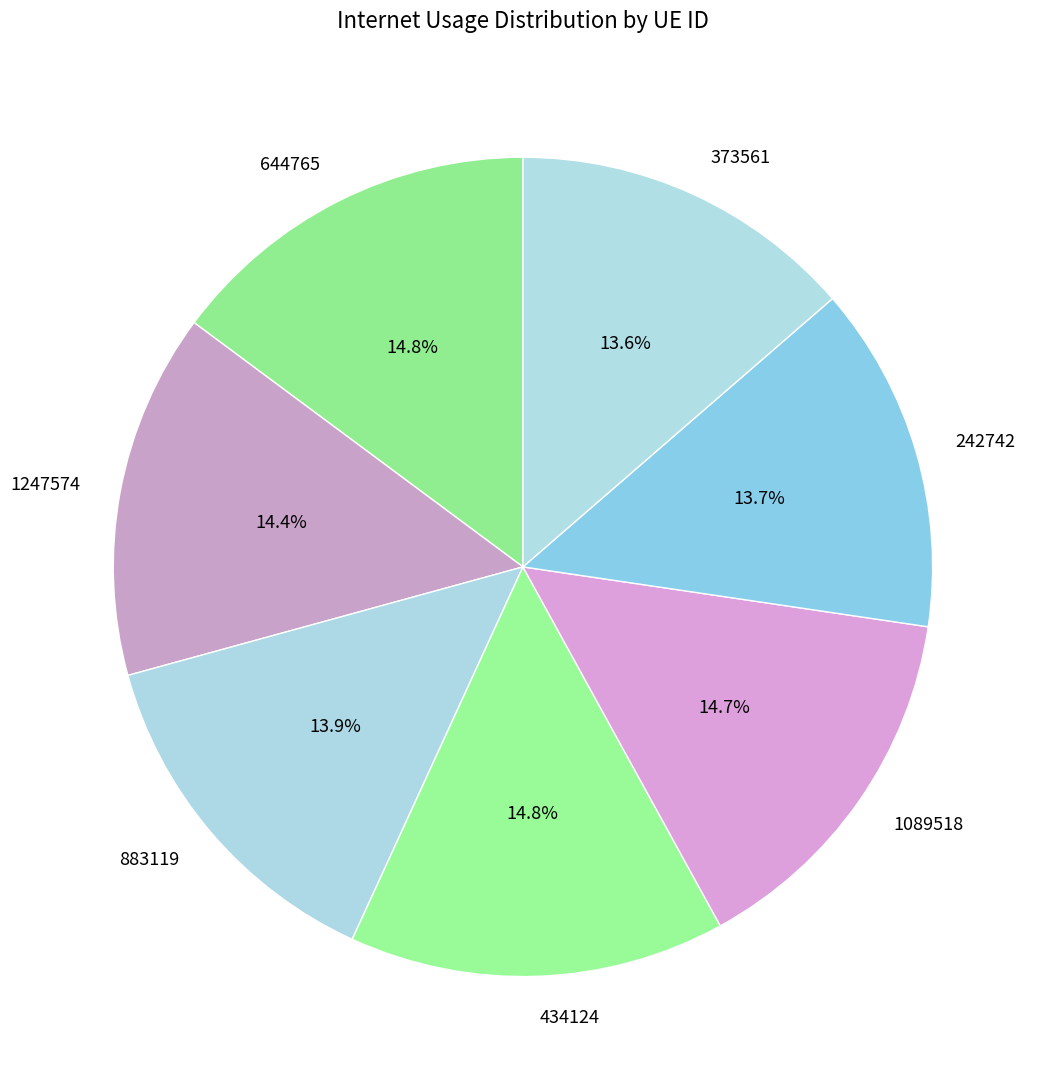

What is the ratio of the value at 1089518 to the value at 883119?

1.1